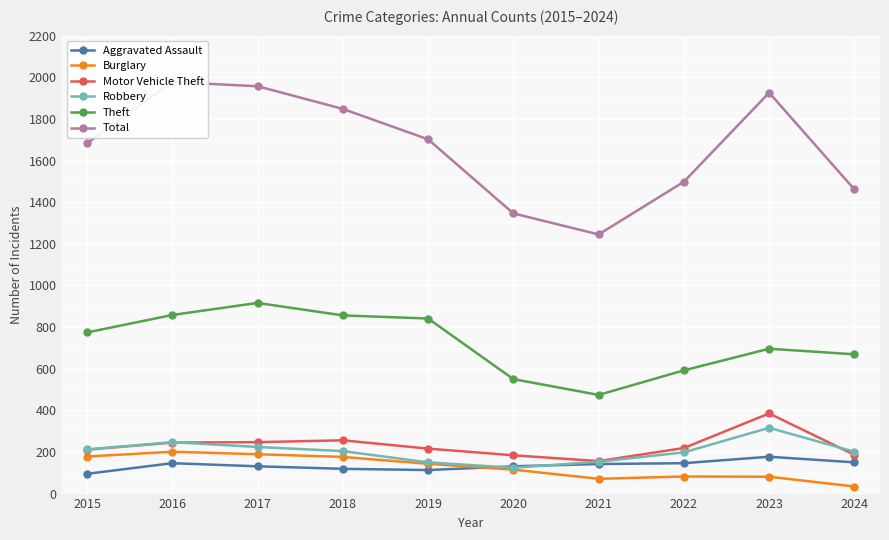

List the labels in order of Aggravated Assault value, smallest first.

2015, 2019, 2018, 2017, 2020, 2021, 2016, 2022, 2024, 2023